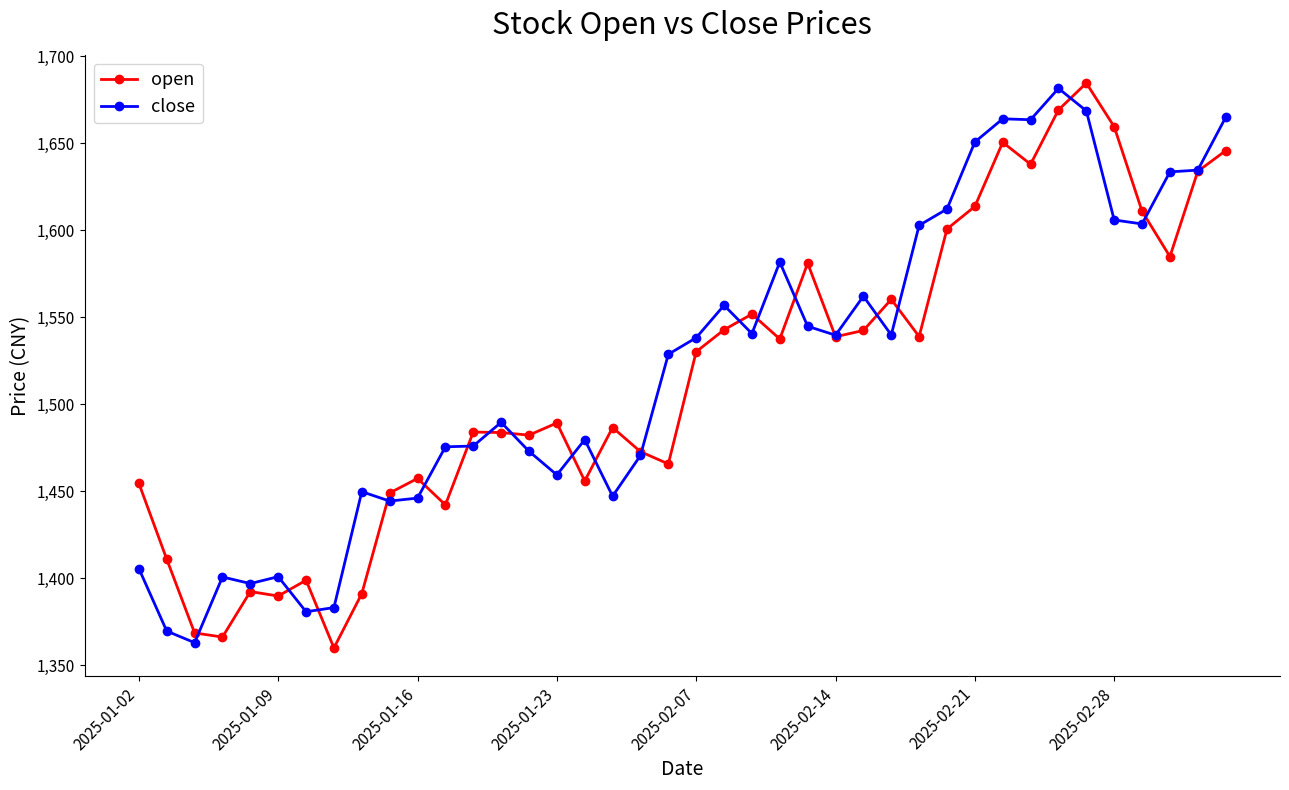

What is the value of the open point at the 20th from the left?

1465.7